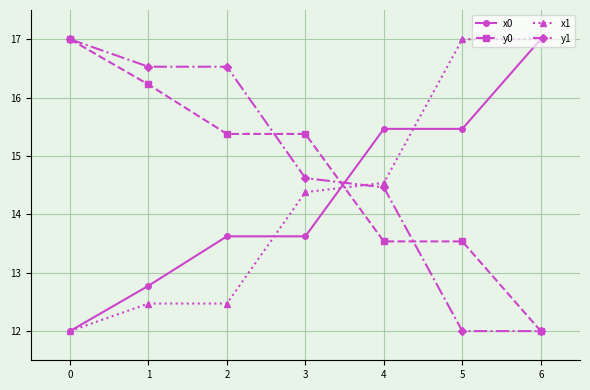

What is the difference between the maximum and second lowest values in the y0 series?

3.5